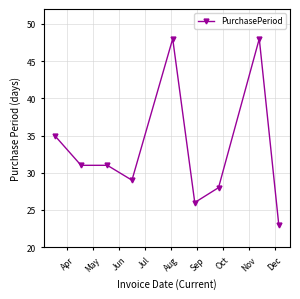

What is the average value?

33